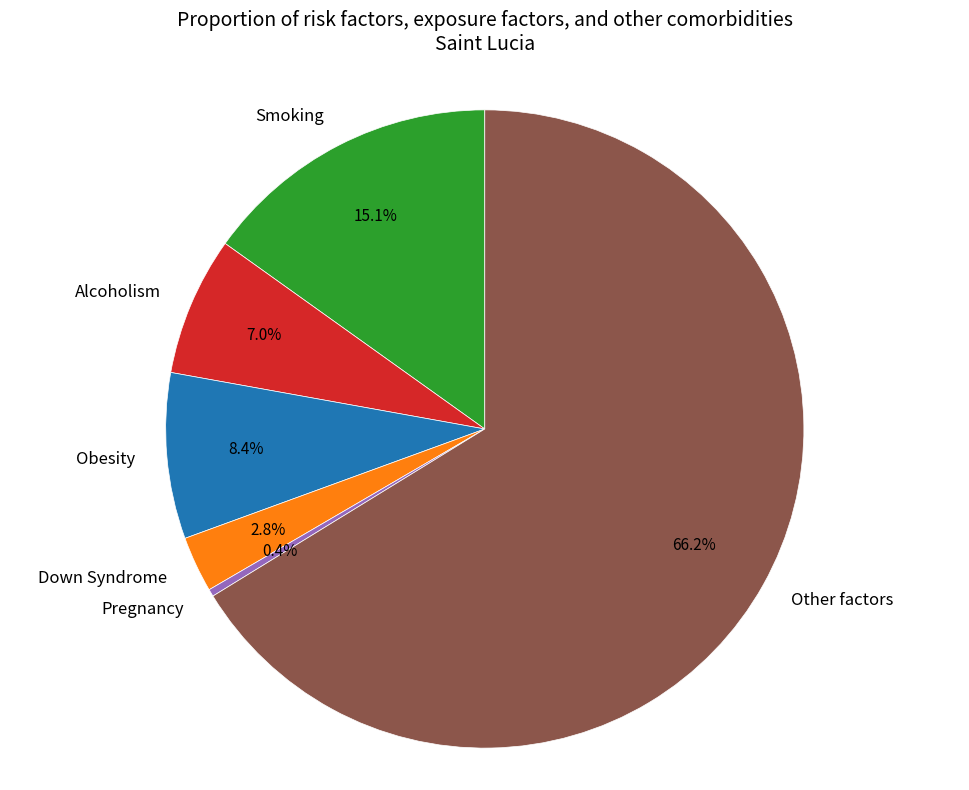

To the nearest percent, what is the difference between the Obesity and Other factors slice percentages?

58%